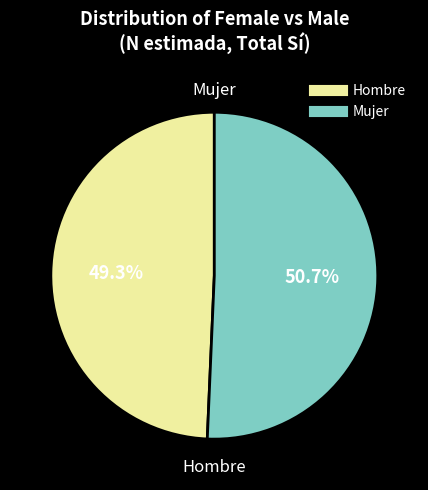

What percentage is the Mujer slice, to the nearest percent?

51%